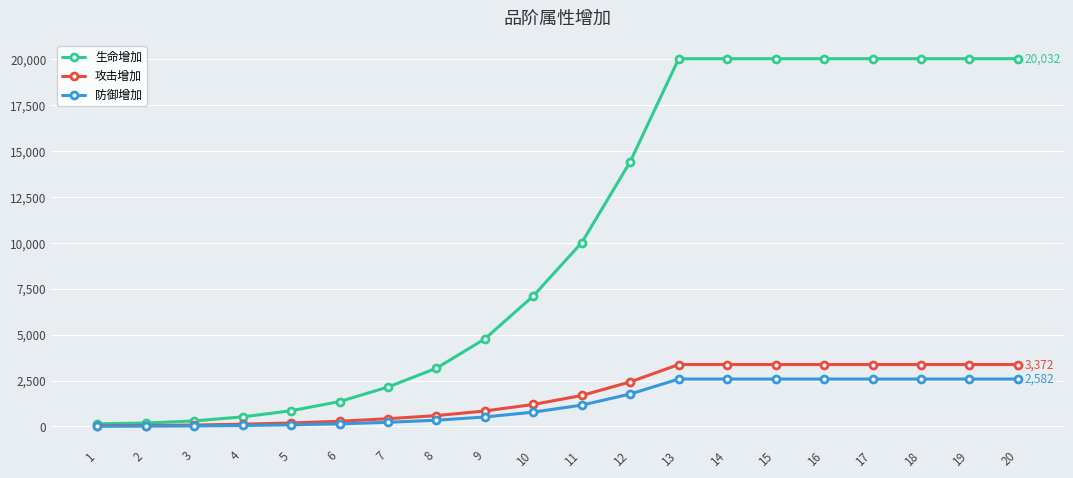

The value of 防御增加 at 14 is 1754. True or false?

False